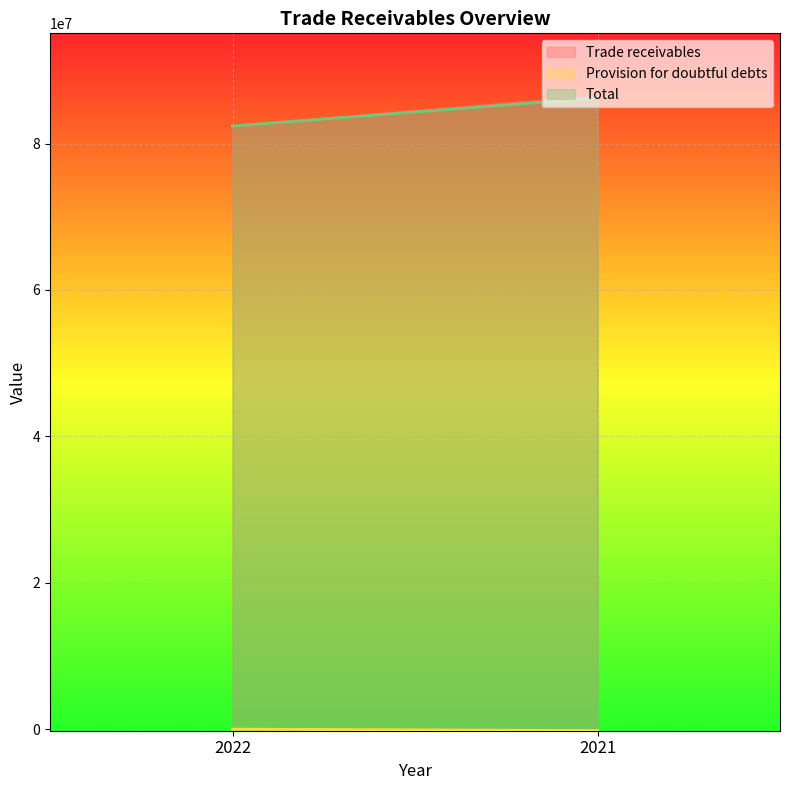

How many Provision for doubtful debts values are between -198623 and 0?

2